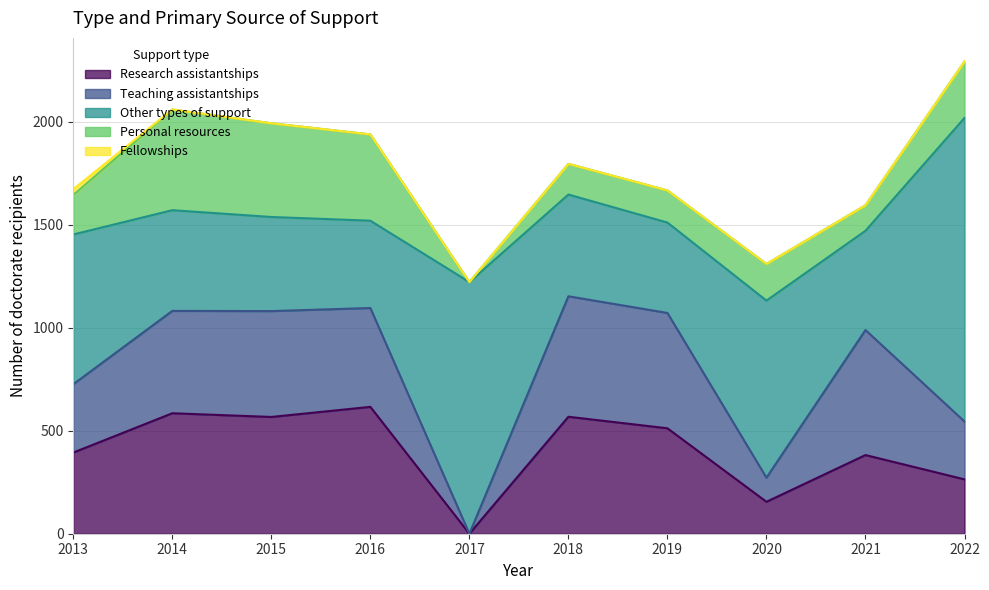

Is it true that Teaching assistantships equals 480 at 2016?

True